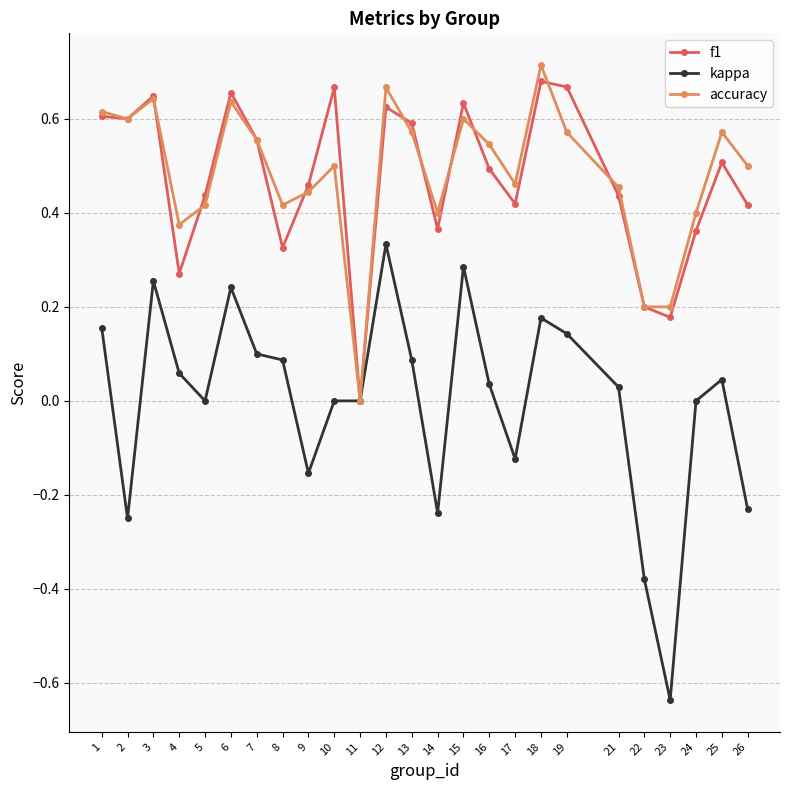

True or false: accuracy has a value of 0.6 at 6.

True